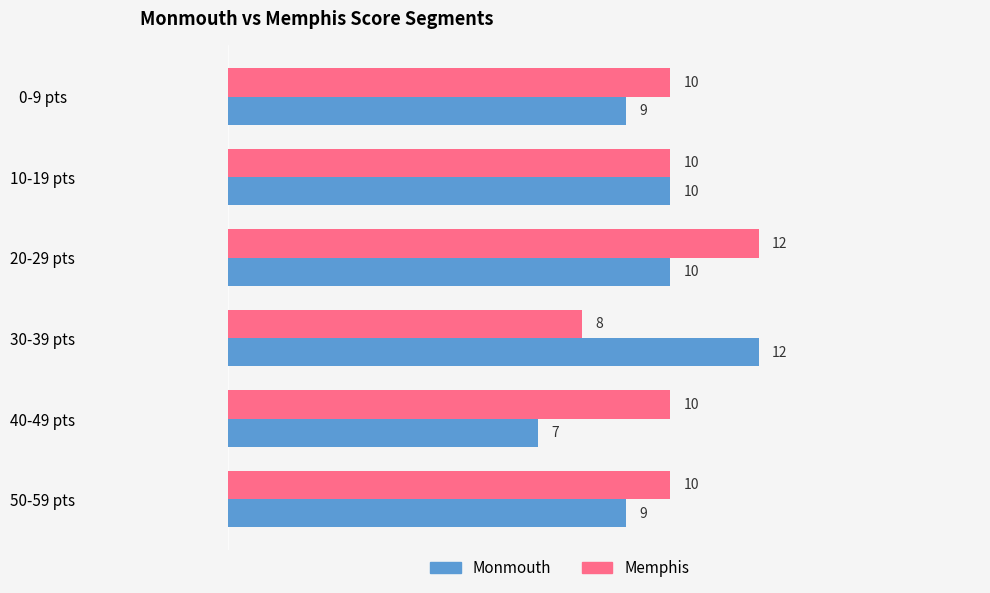

Rank the series at 30-39 pts from highest to lowest value.

Monmouth, Memphis